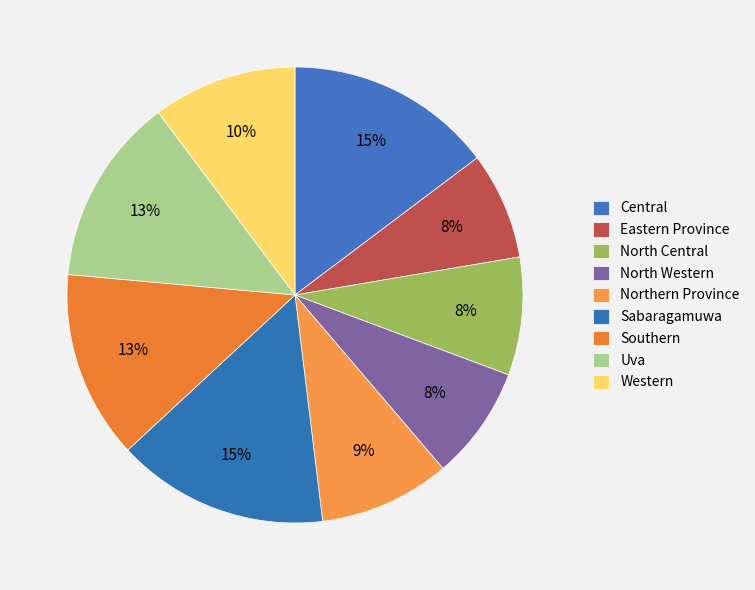

How many slices are in this pie chart?

9